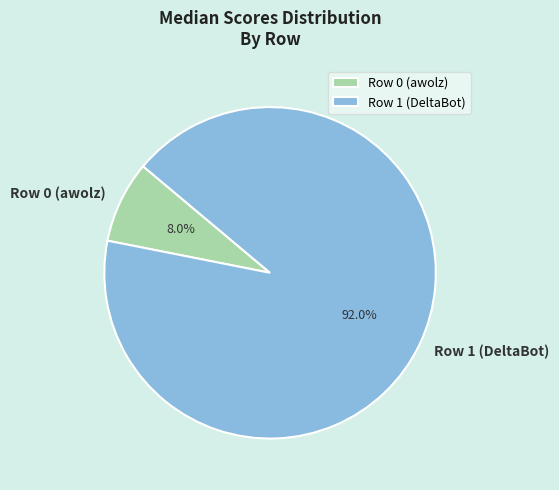

Is the sum of Row 1 (DeltaBot) and Row 0 (awolz) greater than half?

Yes